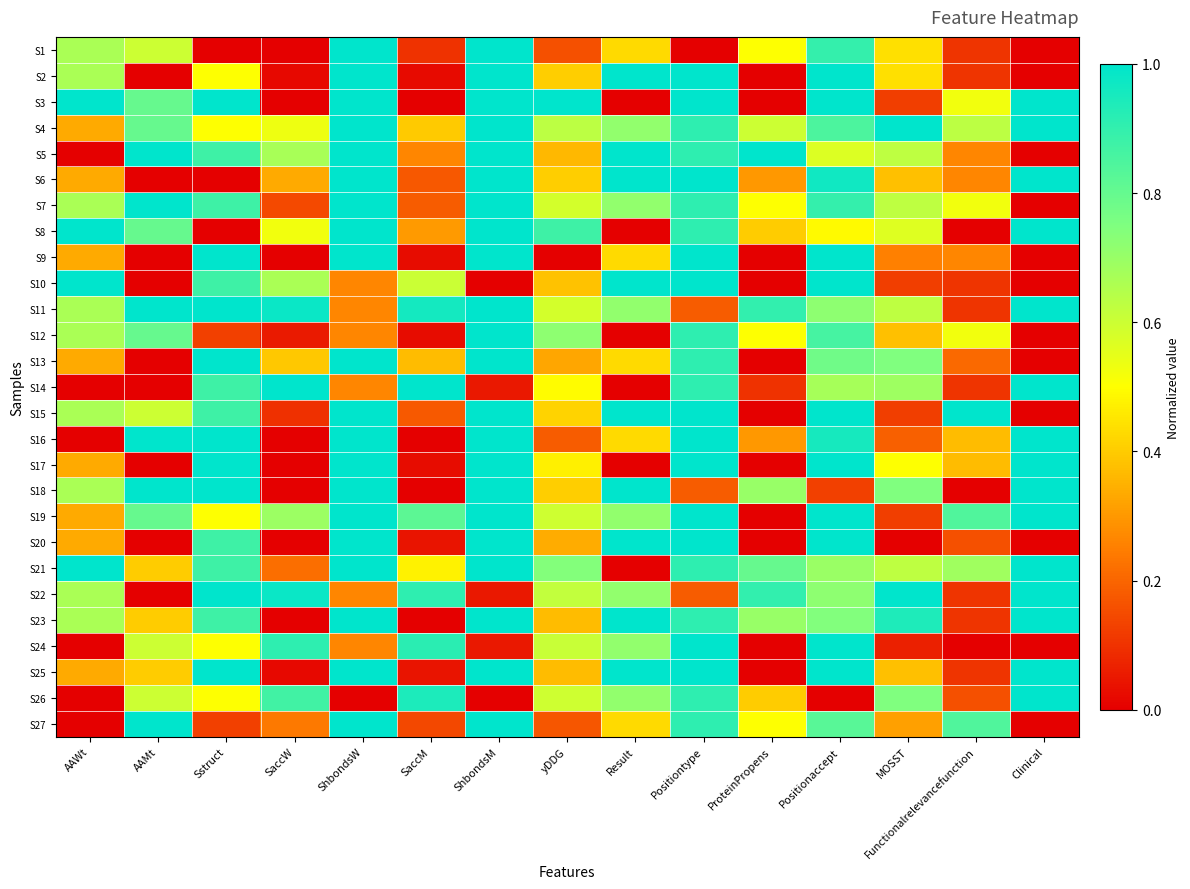

At which category is the sum across all series the highest?

Positiontype